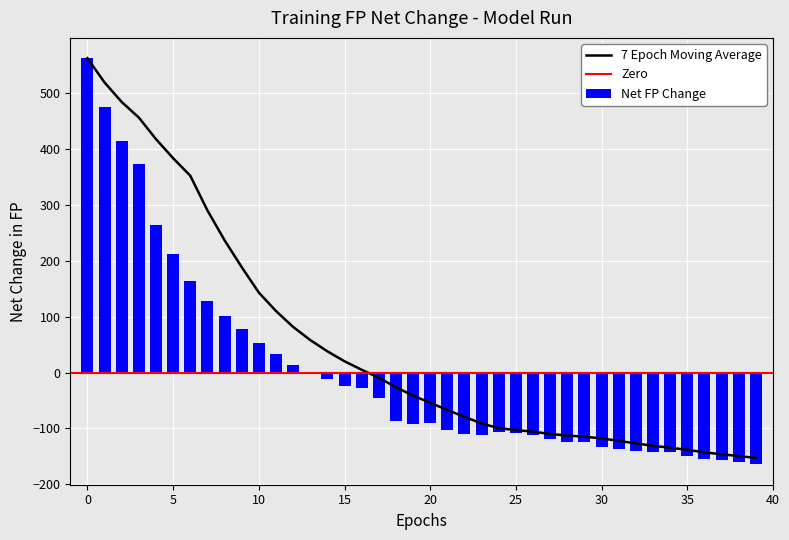

What is the difference between the TN values at 36 and 25?

47